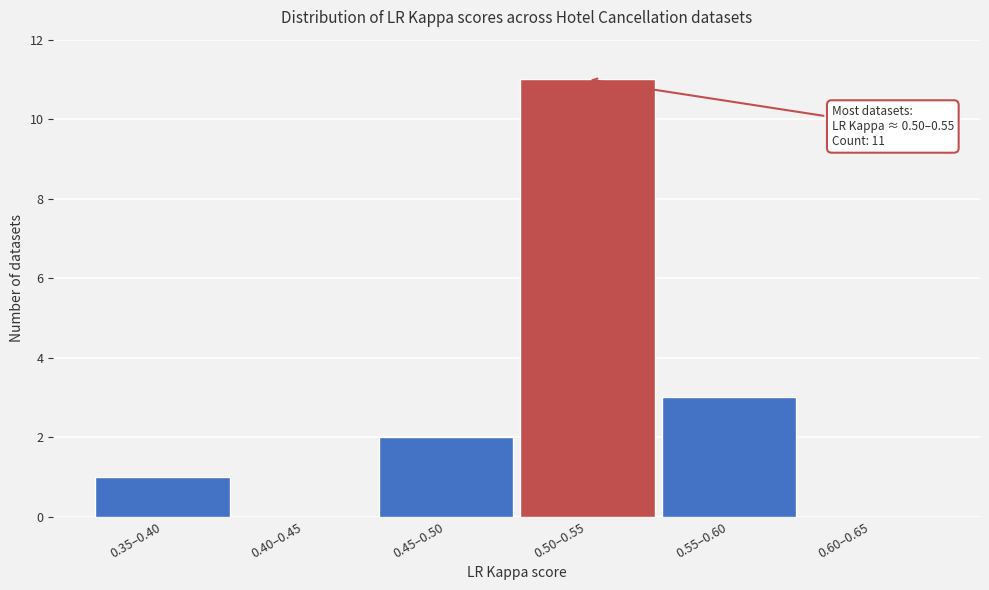

Reading left to right, extract all data points from this chart.

0.35–0.40=1	0.40–0.45=0	0.45–0.50=2	0.50–0.55=11	0.55–0.60=3	0.60–0.65=0